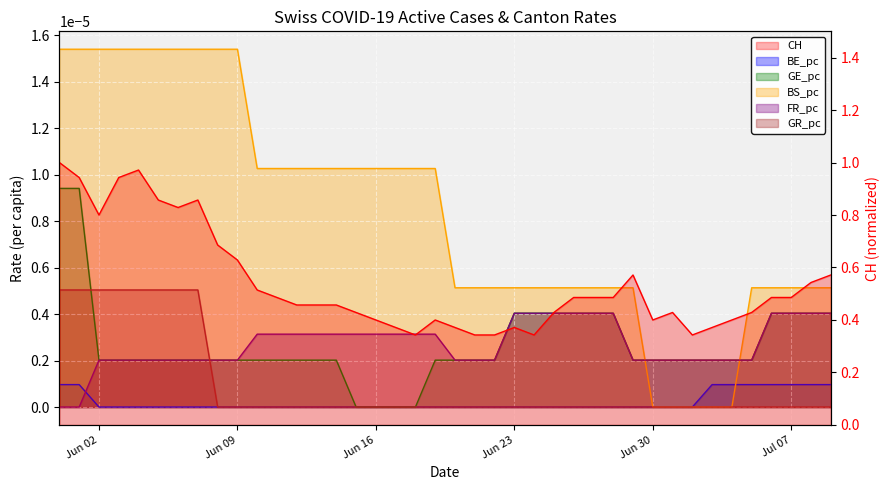

True or false: BE_pc and GE_pc cross at least once.

False